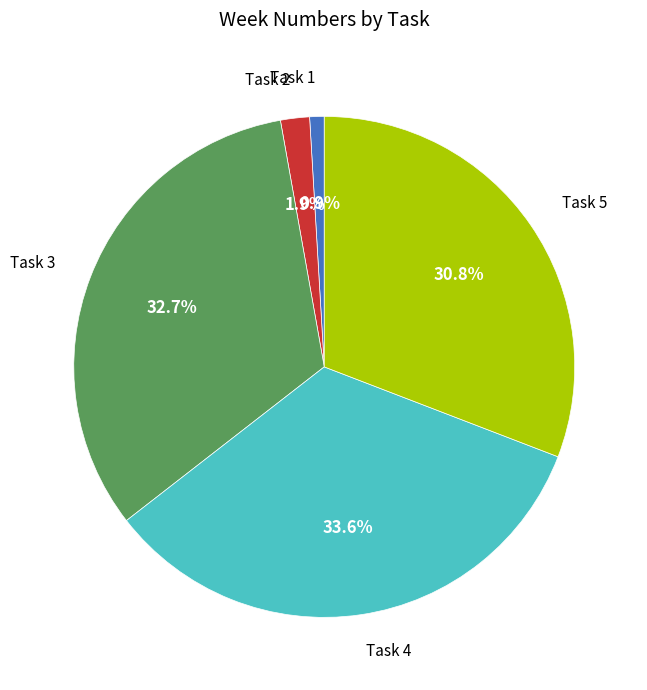

What percentage is the Task 5 slice, to the nearest percent?

31%